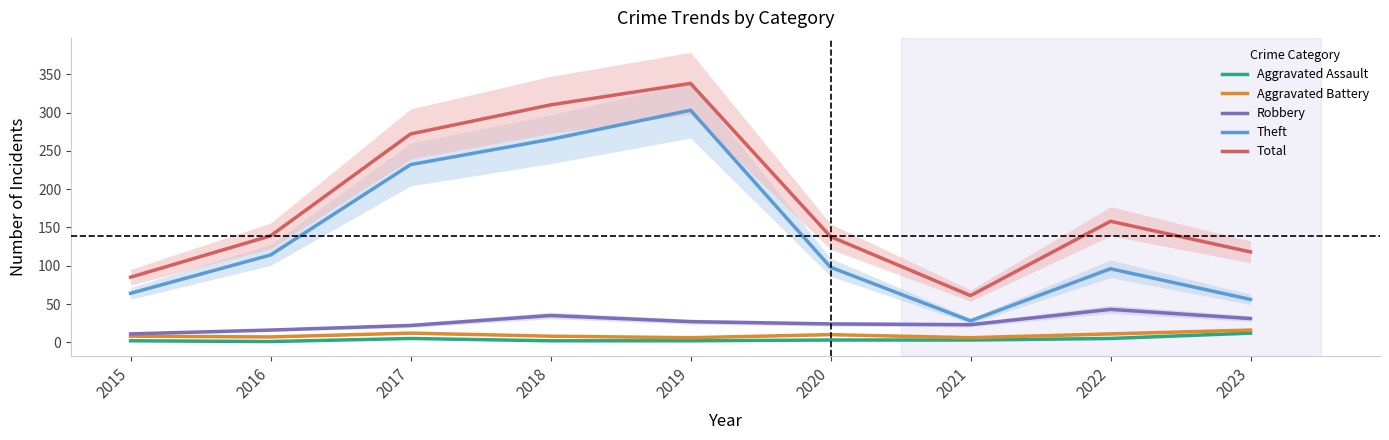

How many values in the Robbery series exceed 24?

4